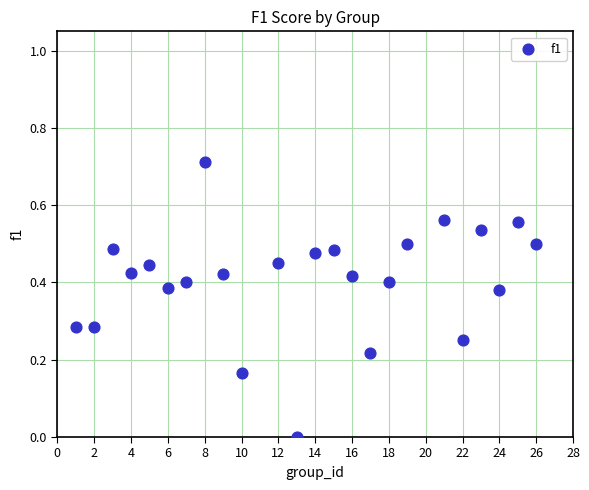

What is the range of X values (max minus min)?

25.0